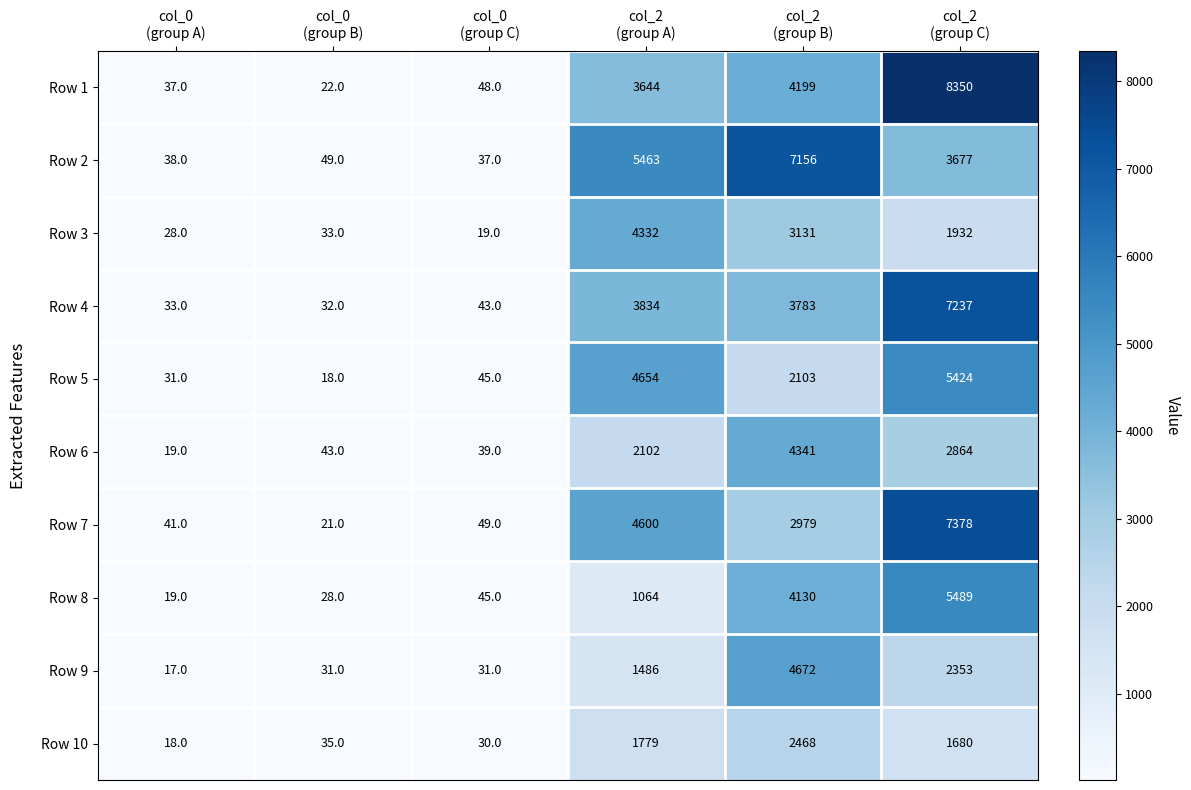

Which series has the largest total across all categories?

Row 2